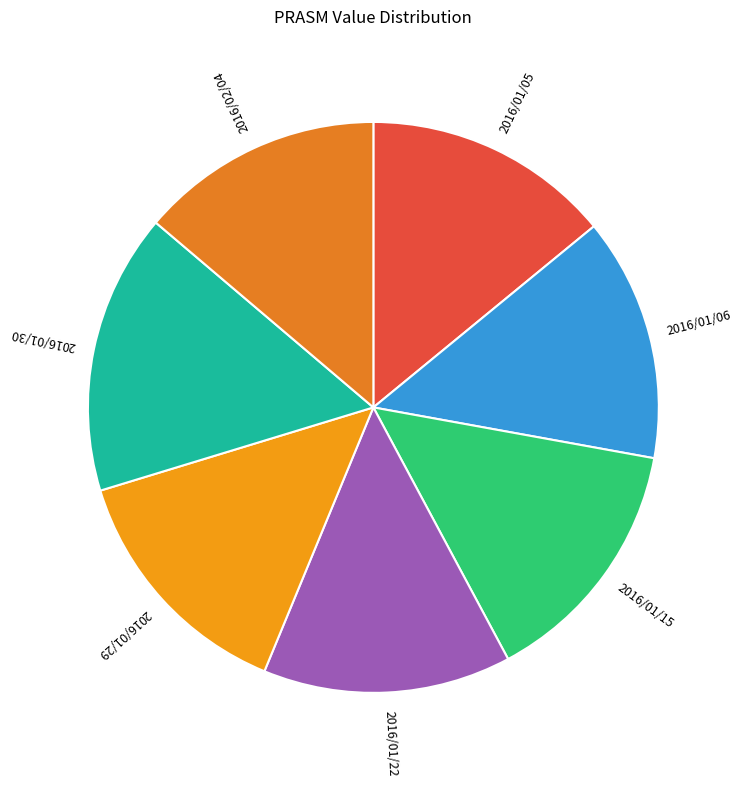

Does any single category account for the majority?

No